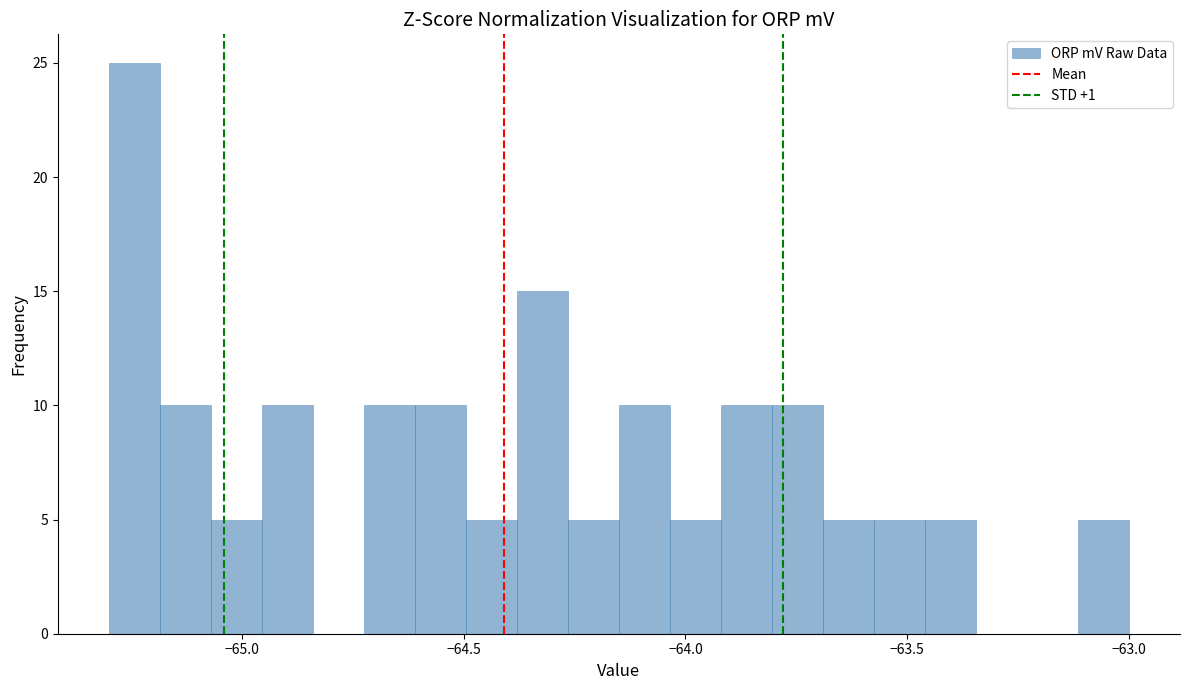

Around what value on the x-axis is the tallest bar? Give the approximate position of its centre, as read against the axis.

-65.25